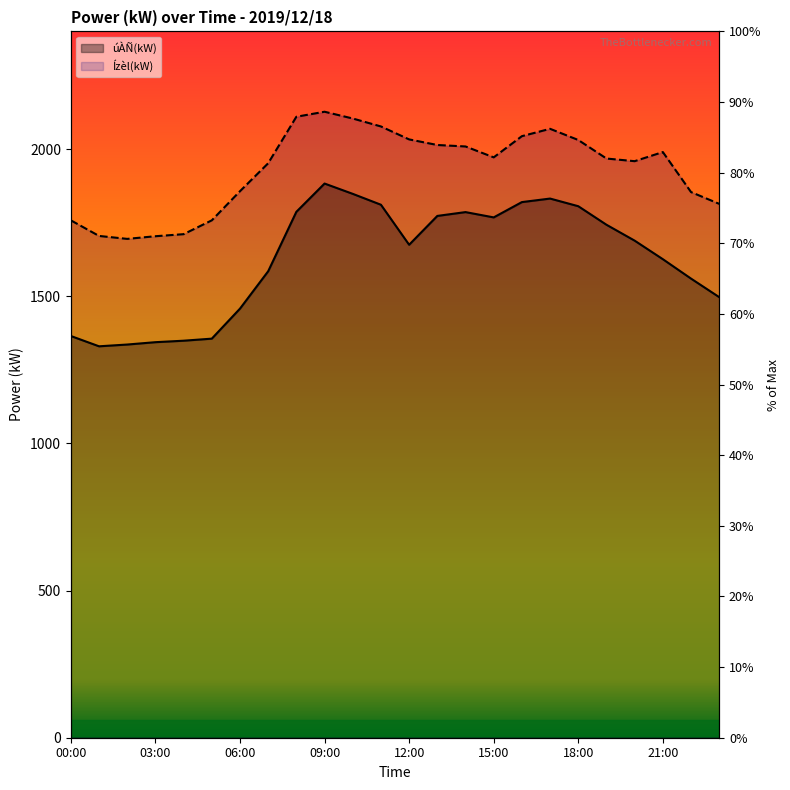

Which has a higher value, 21:00 or 08:00?

08:00